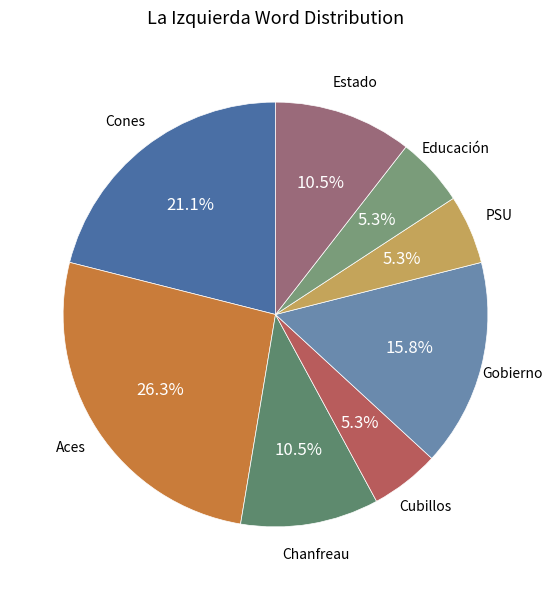

Is there a majority slice in this chart?

No